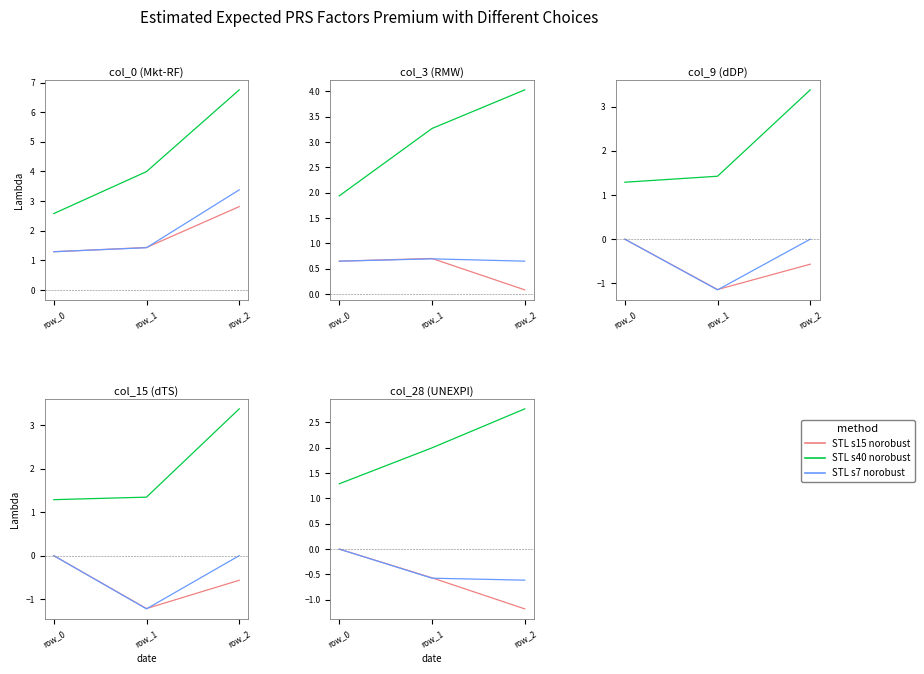

How many categories are shown in the chart?

3